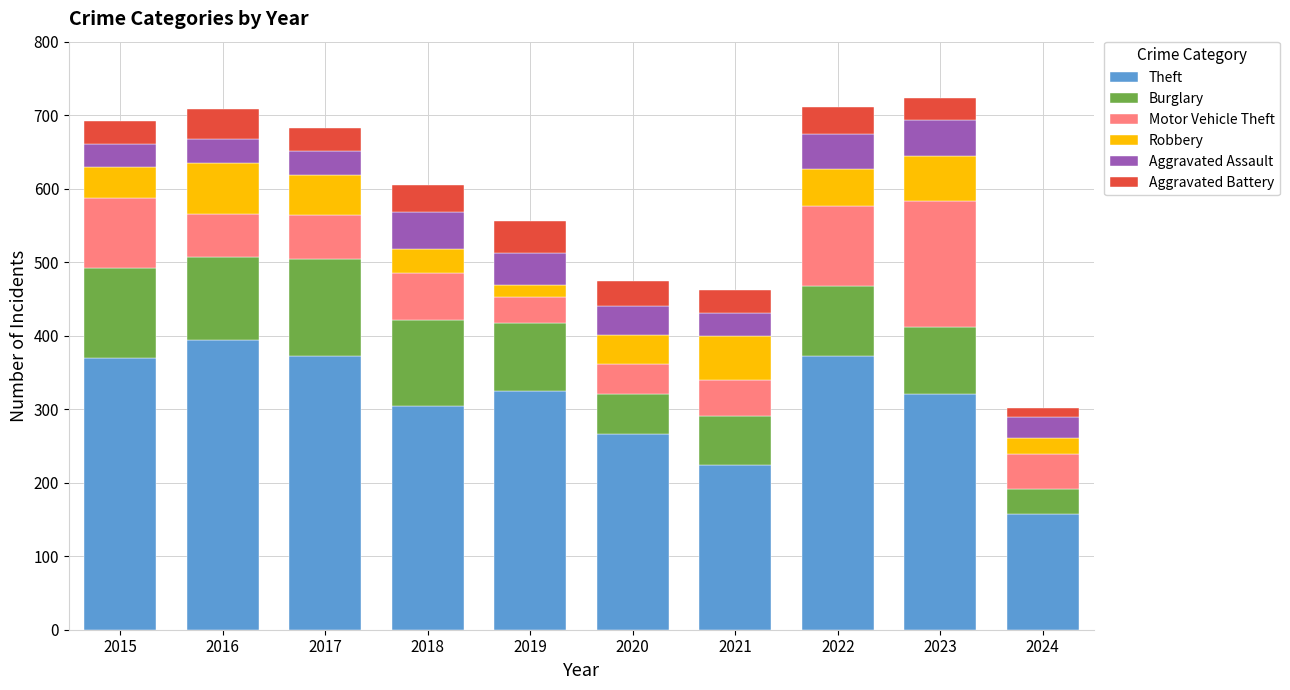

What is the difference between the Theft values at 2019 and 2017?

47